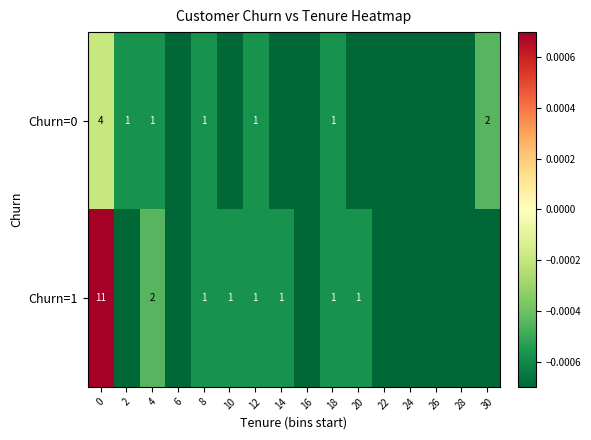

Is the value of Churn=0 at 4 greater than the value of Churn=1 at 4?

No